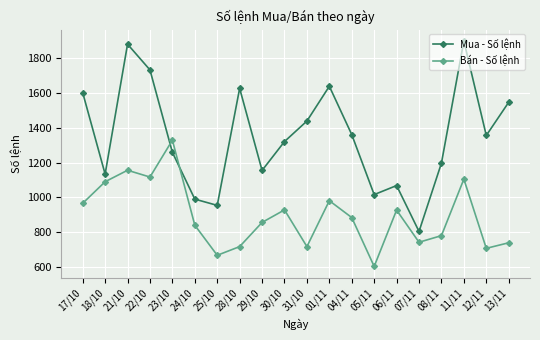

What is the average value of the Mua - Số lệnh series?

1349